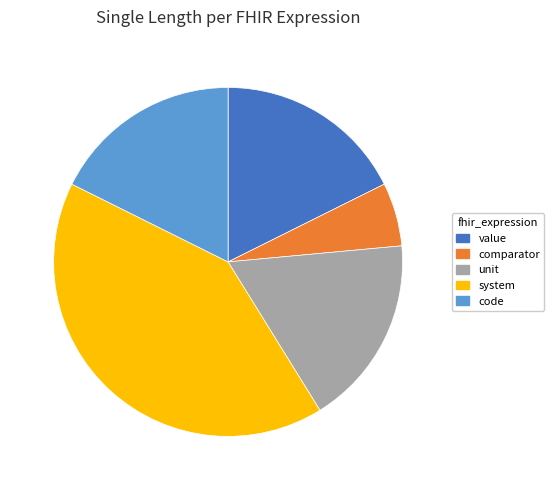

What is the largest slice in the pie chart?

system